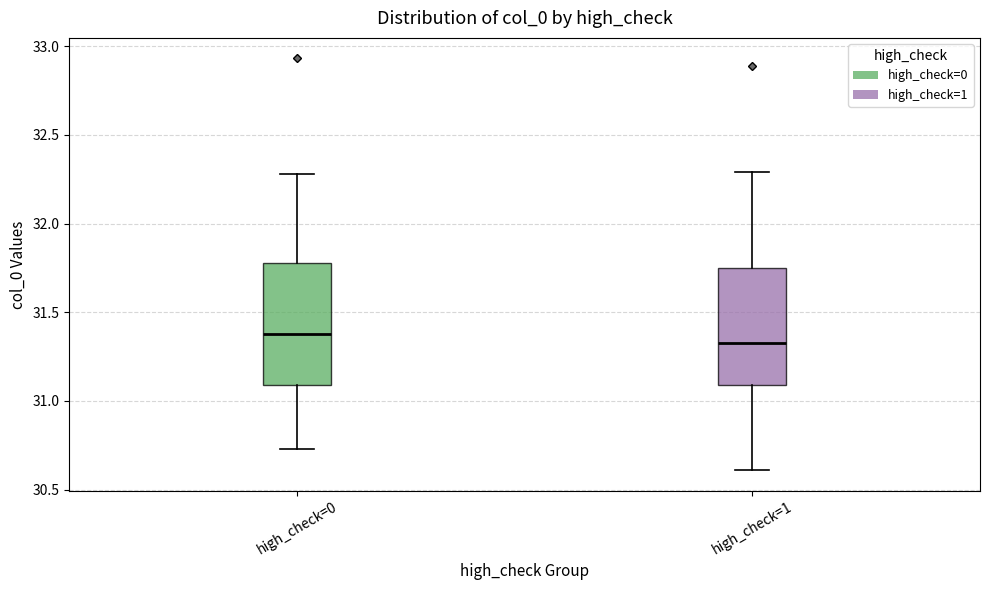

Reading left to right, transcribe this box plot: for each box, give where its median line is, the range the box spans, and where its two whiskers end, as read against the y-axis. The values are not printed on the chart, so give them approximately, as read against the axis.

high_check=0: median 31.40, box 31.10 to 31.80, whiskers 30.75 to 32.30
high_check=1: median 31.35, box 31.10 to 31.75, whiskers 30.60 to 32.30